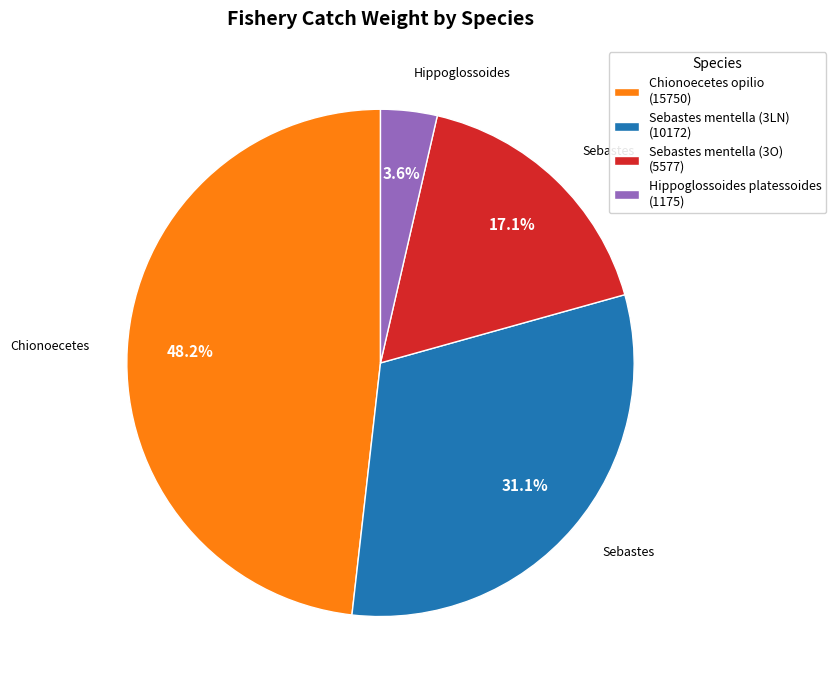

Which has a higher value, Hippoglossoides platessoides (1175) or Chionoecetes opilio (15750)?

Chionoecetes opilio (15750)